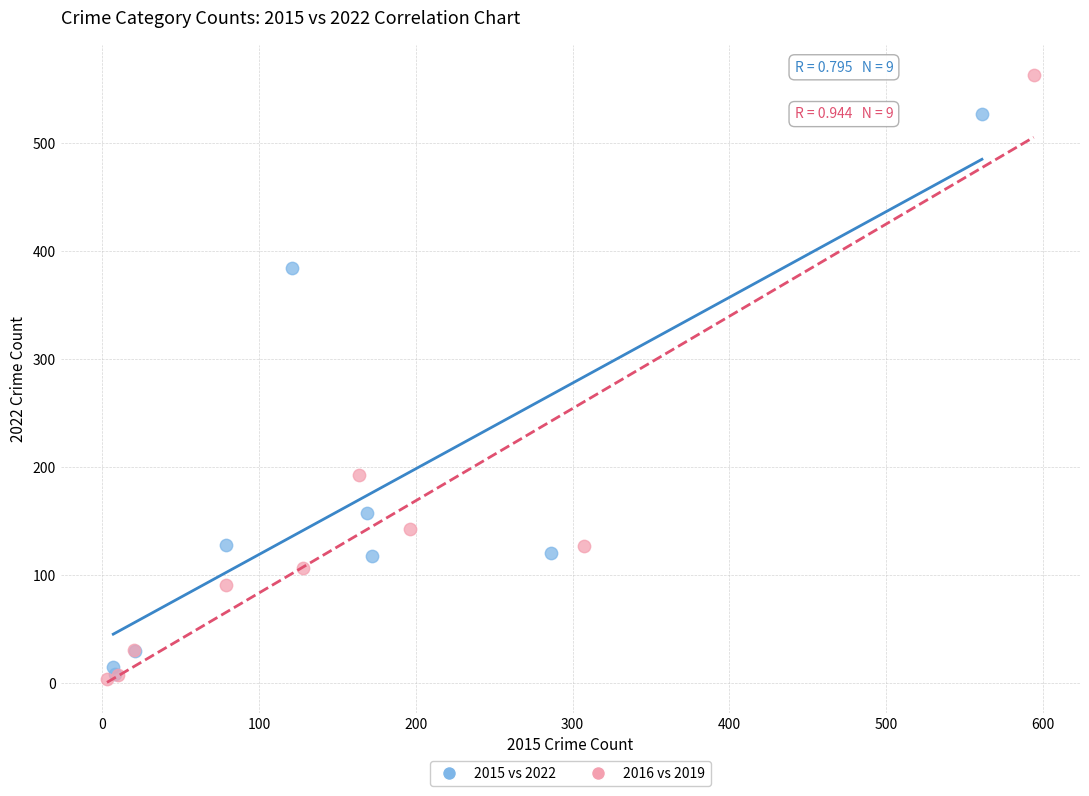

Which series contains the highest Y value?

2016 vs 2019